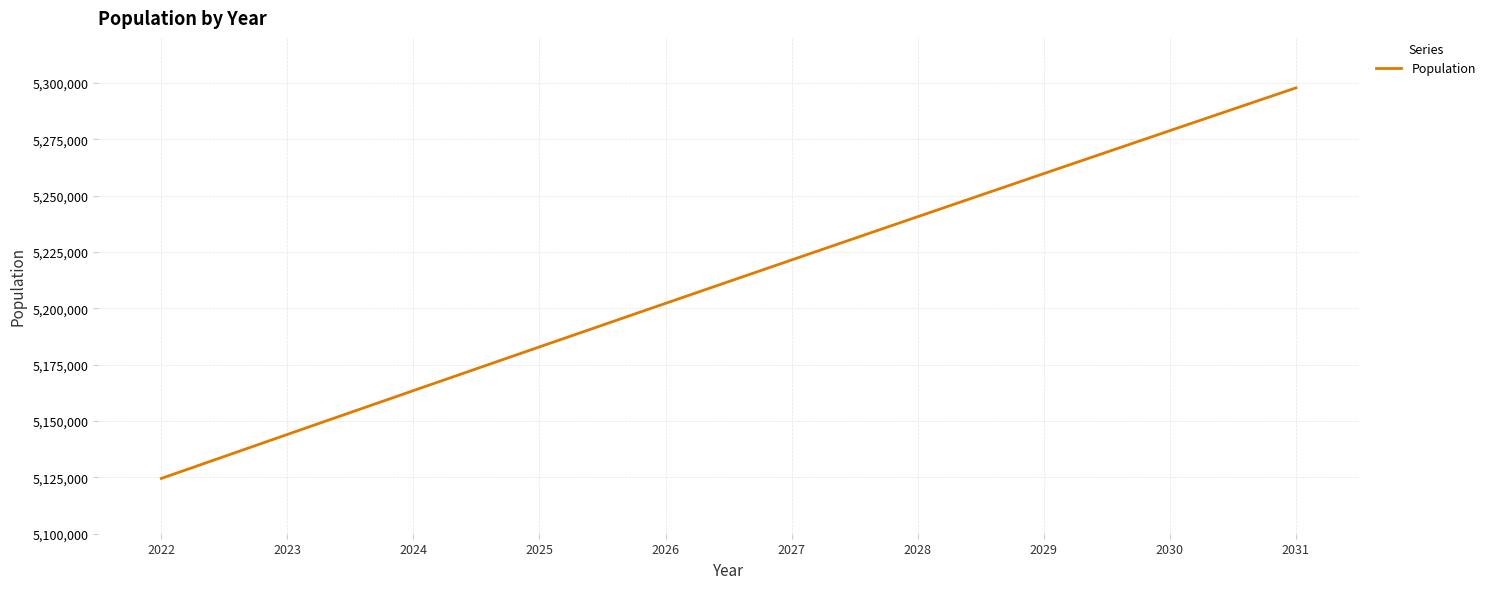

Does the chart have visible grid lines?

Yes